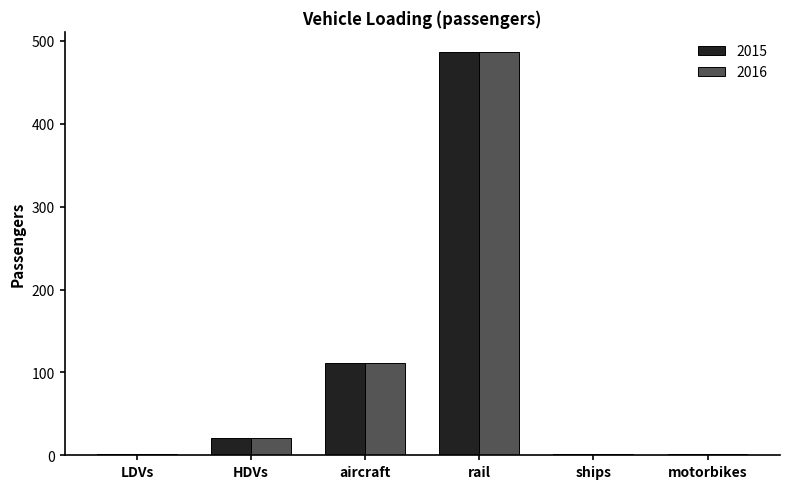

The 2015 series shows 1.0 at ships. True or false?

True